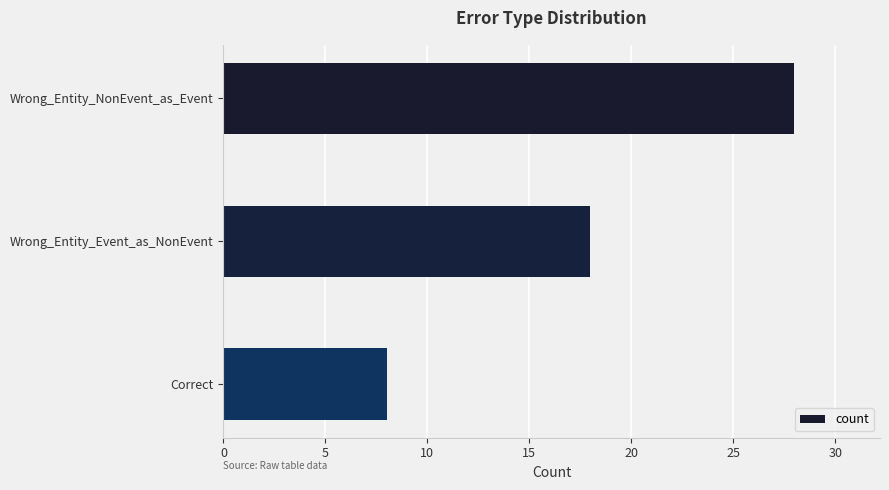

What is the smallest value displayed?

8